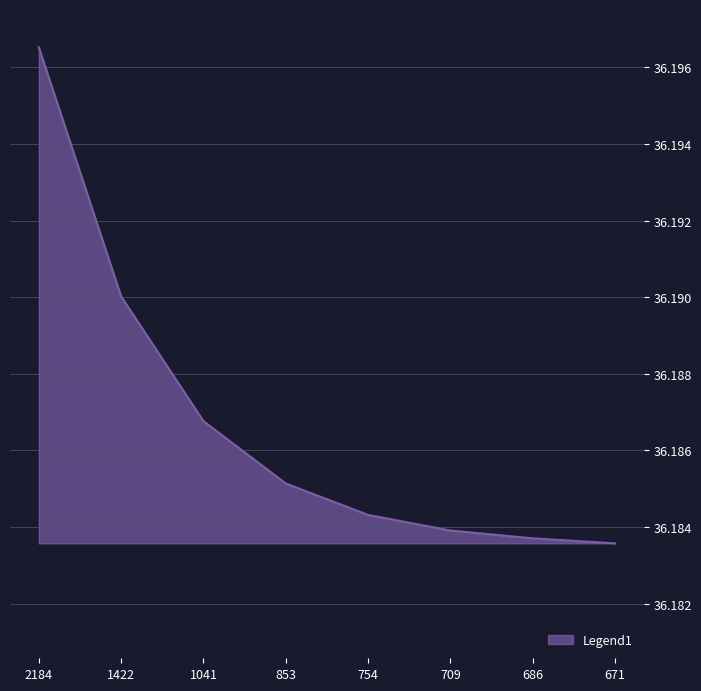

Between 754 and 1422, which is larger?

1422